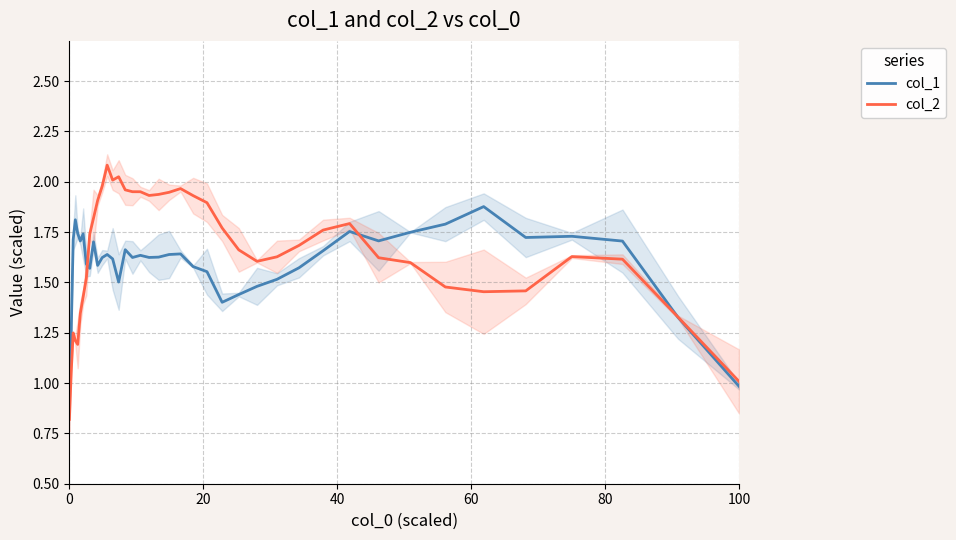

True or false: col_1 has more than 2 interior local peaks.

True